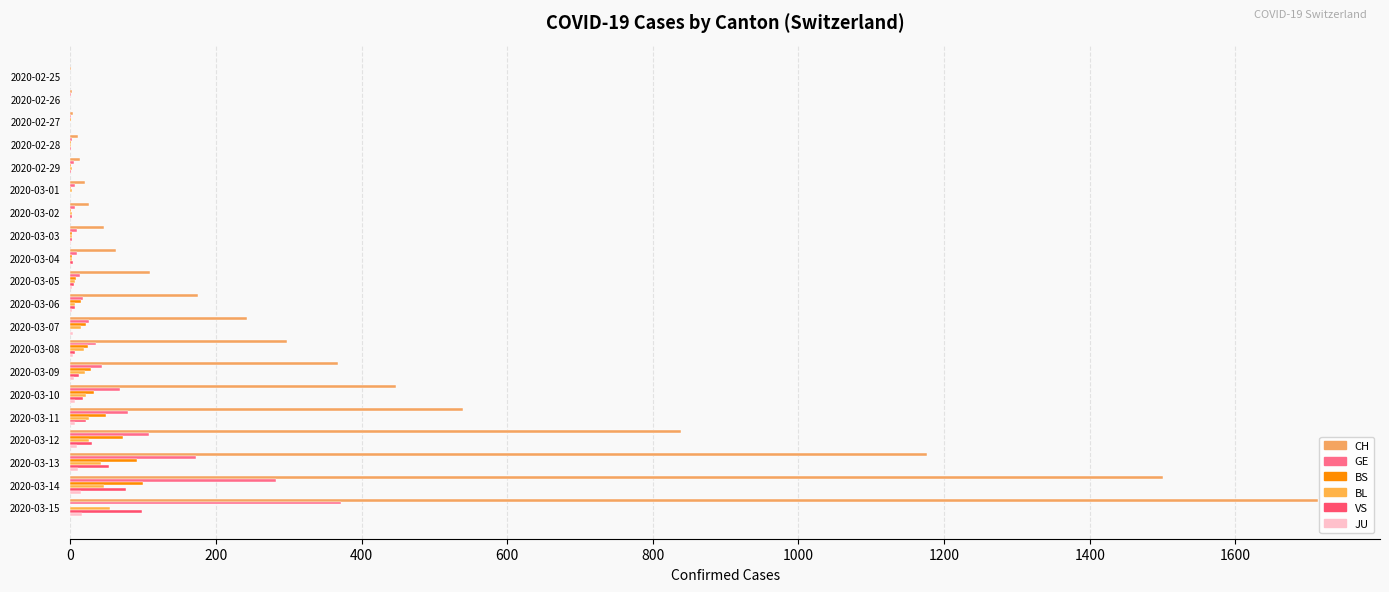

How many series are shown in this chart?

6